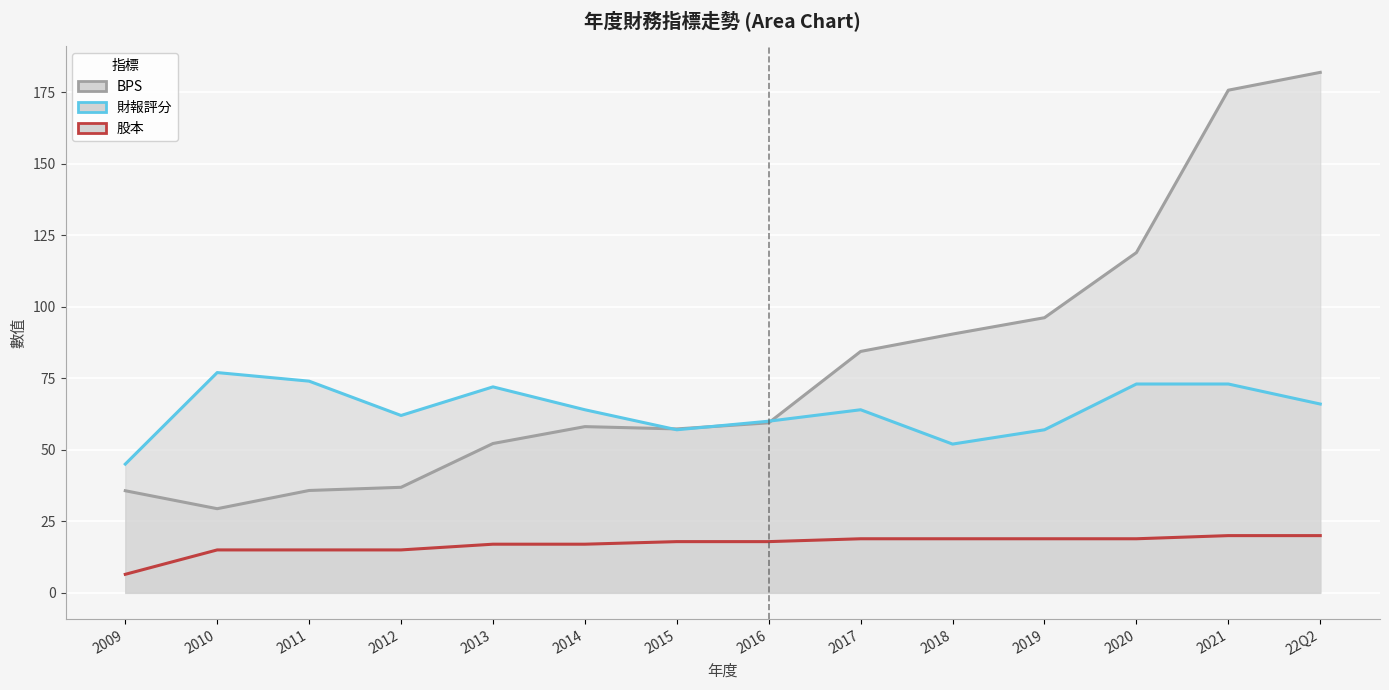

How many data points in BPS are above 59?

7